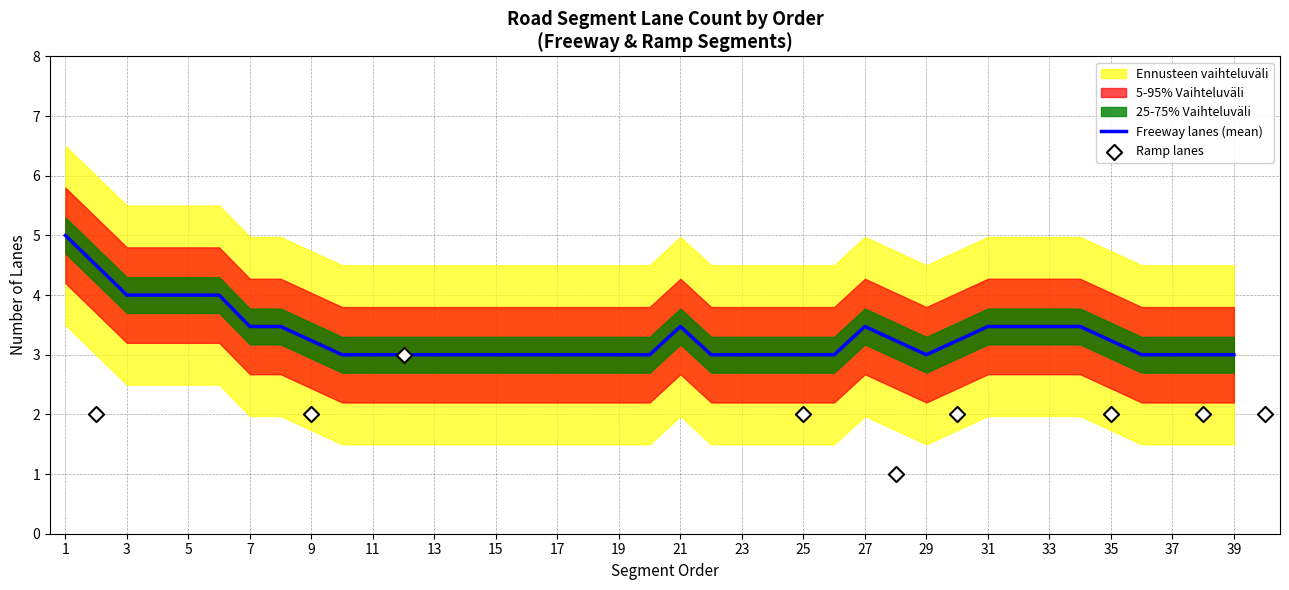

Which series reaches the minimum Y coordinate?

Ramp lanes